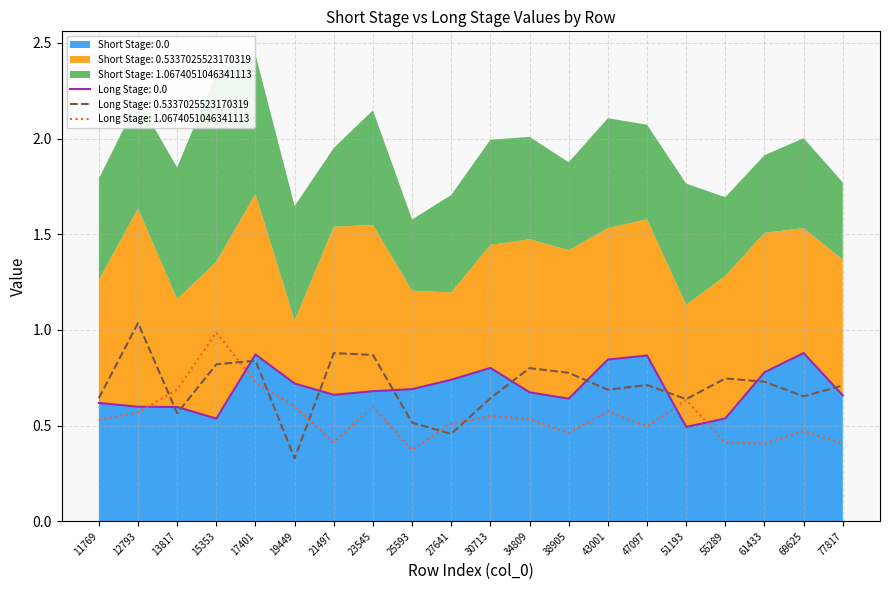

Where do Short Stage: 1.0674051046341113 and Short Stage: 0.0 first cross each other?

12793 and 13817